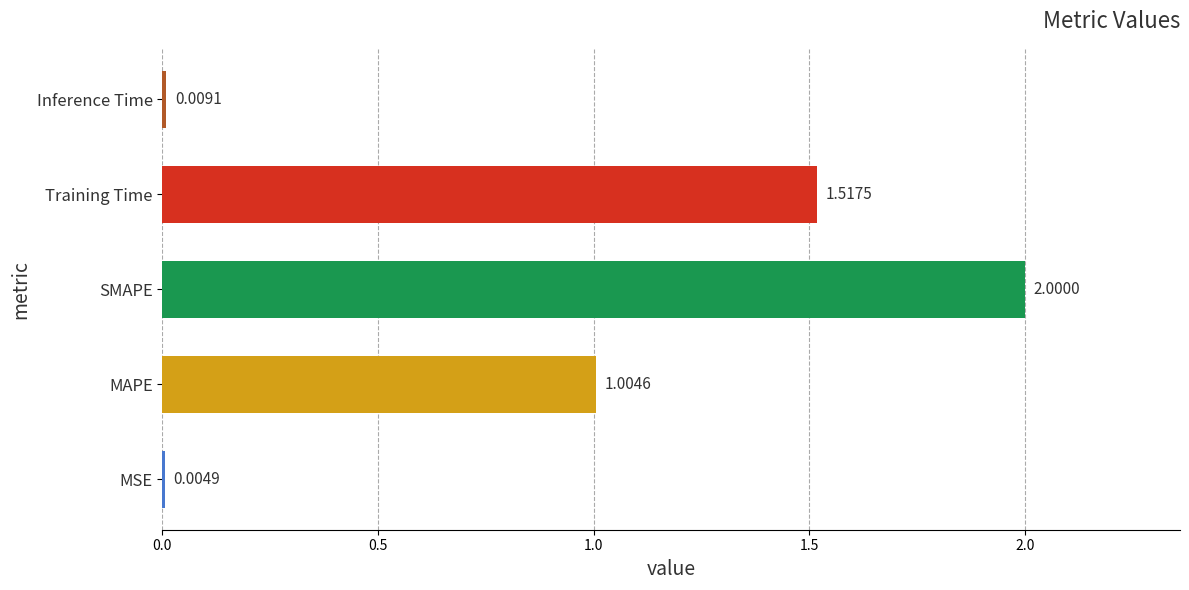

Does the chart contain stacked bars?

No